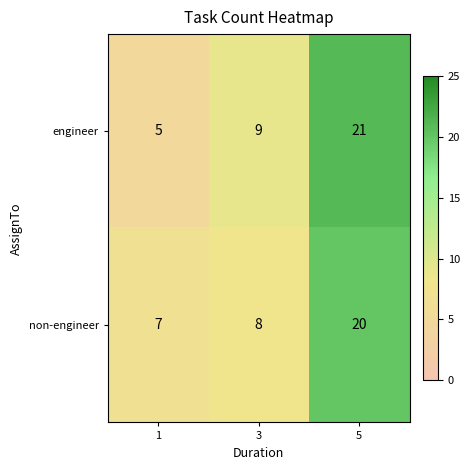

Which series has the widest spread of values?

engineer